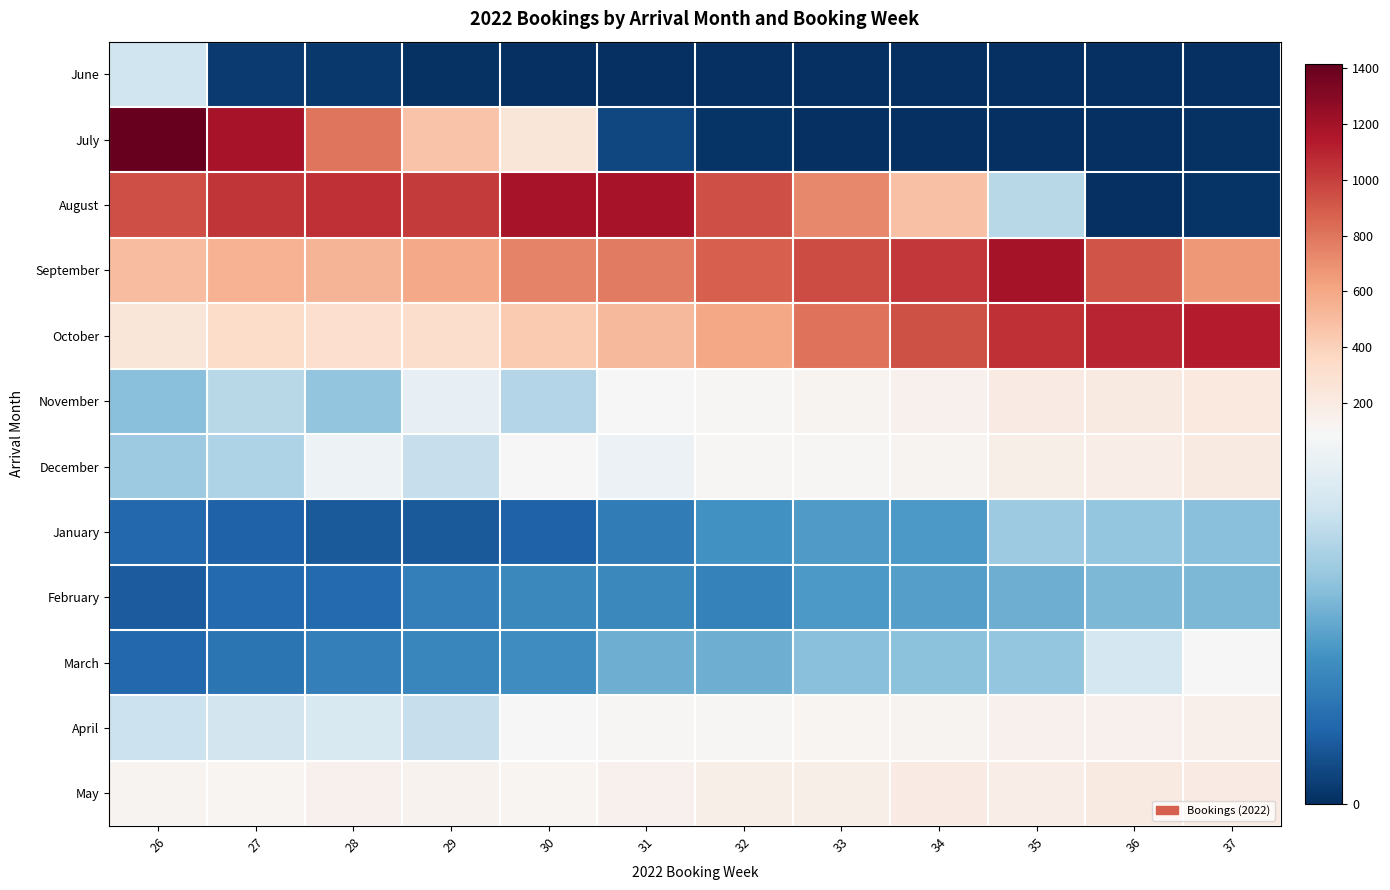

How many categories are shown in the chart?

12